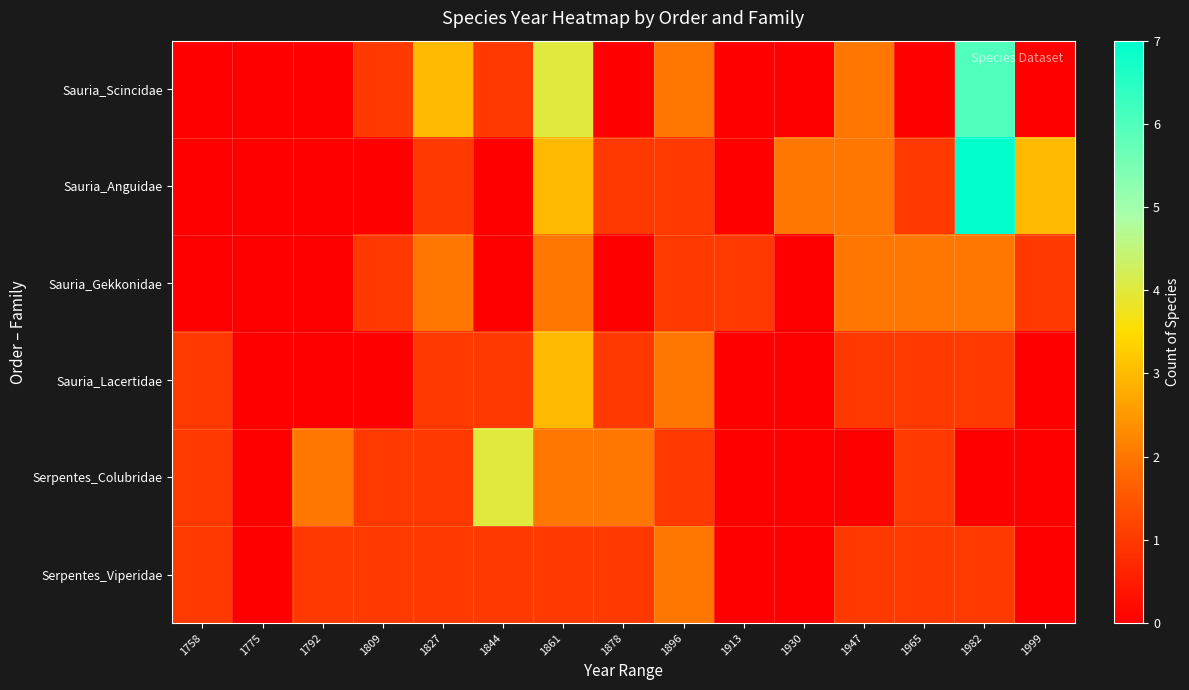

Which series has the largest total across all categories?

Sauria_Anguidae